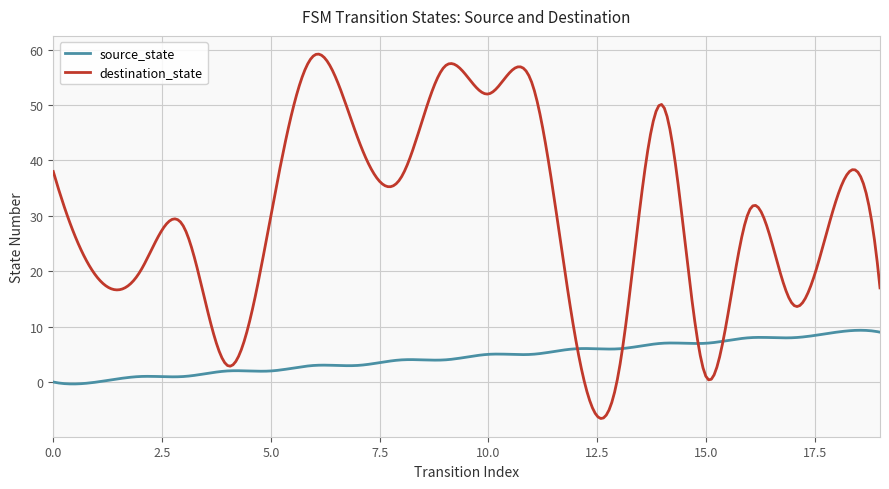

What is the highest value of the source_state series?

9.3